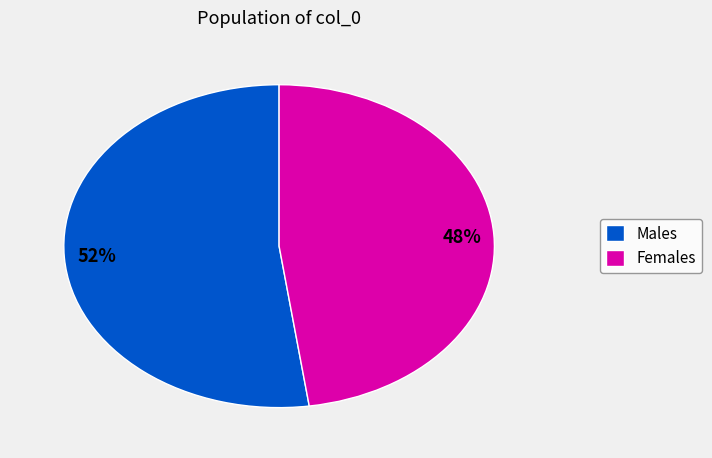

The Females slice represents 48% of the pie. True or false?

True